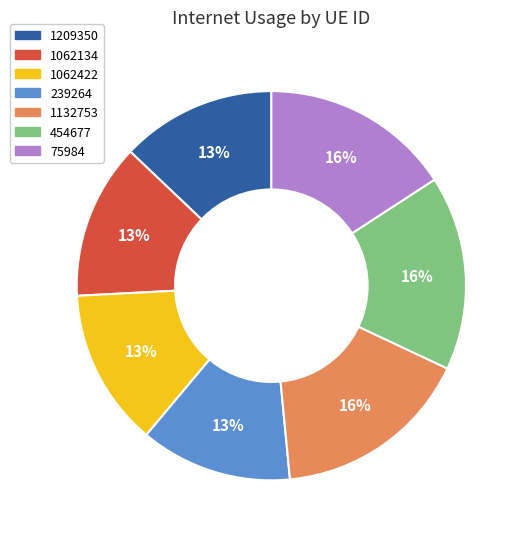

Between 1132753 and 1062134, which is larger?

1132753